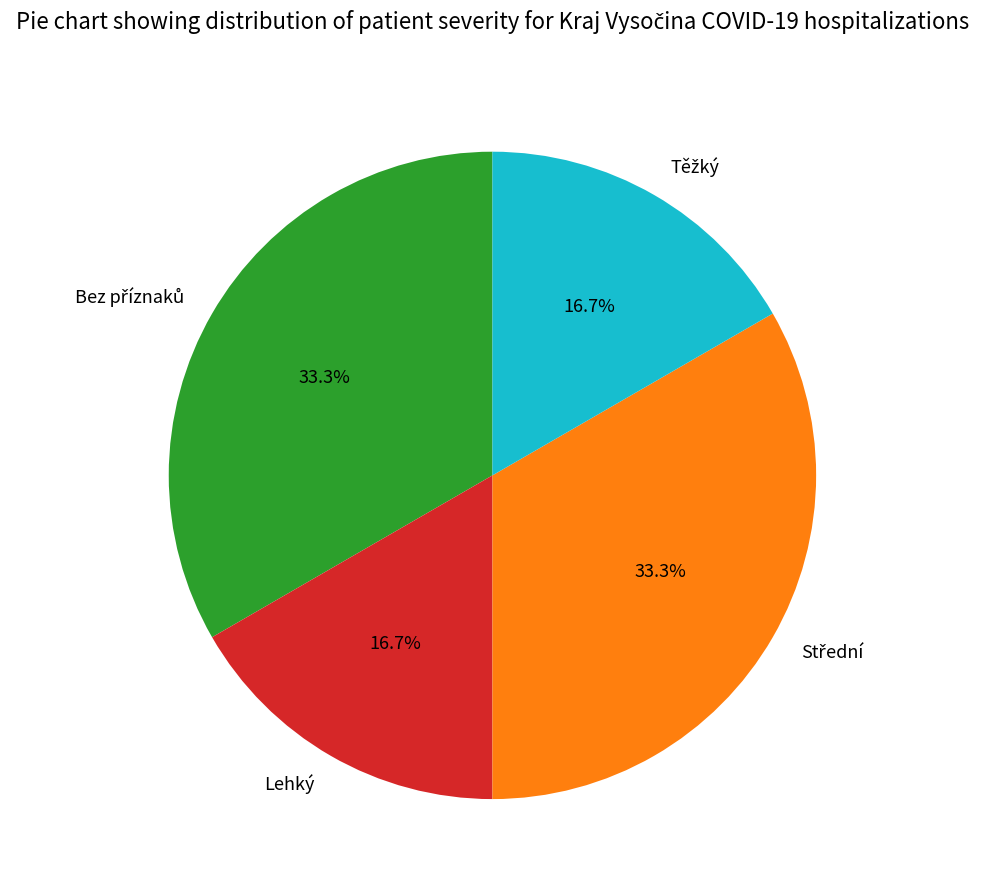

What portion of the pie excludes Lehký?

83.3%